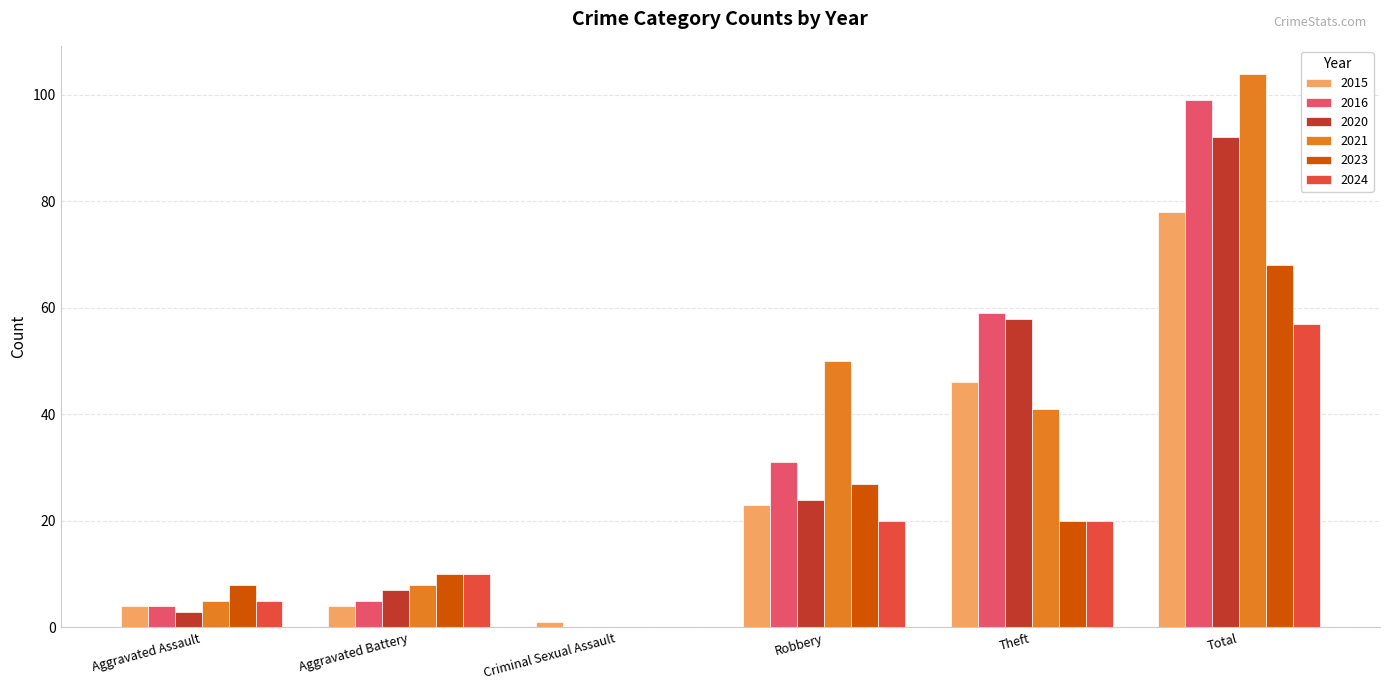

At which label is 2021 closest to 52?

Robbery